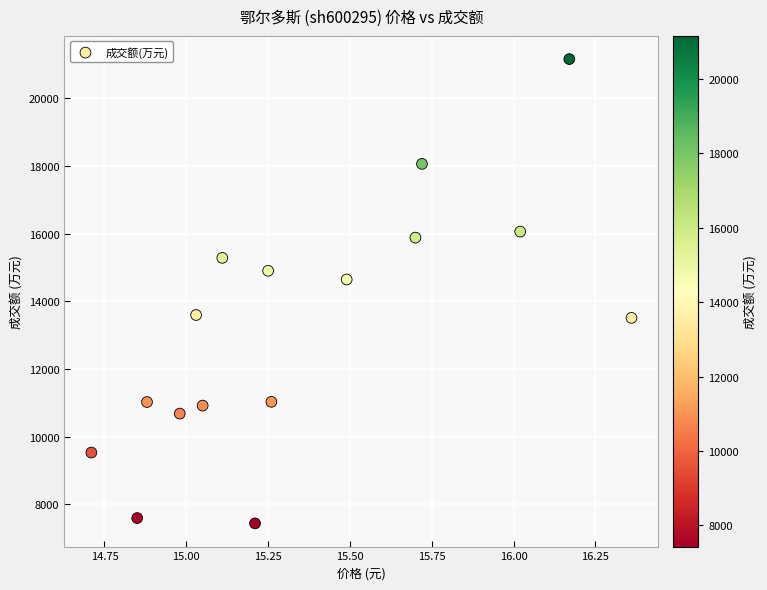

What is the range of Y values (max minus min)?

13723